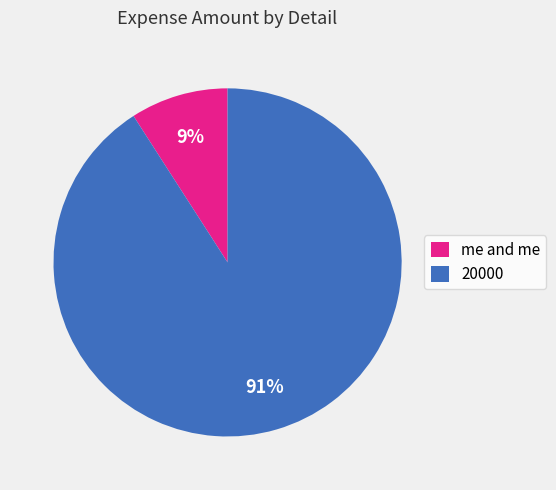

Rank the categories by value from highest to lowest.

20000, me and me